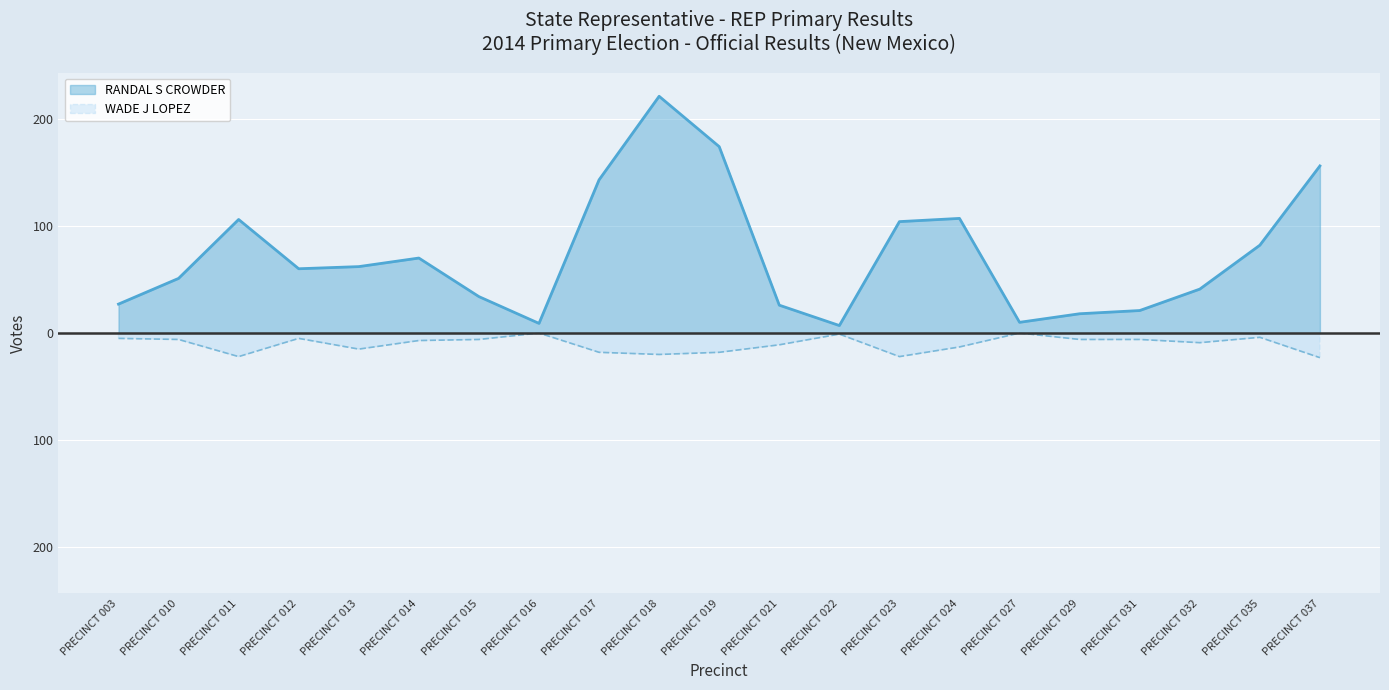

The RANDAL S CROWDER series shows 118 at PRECINCT 035. True or false?

False